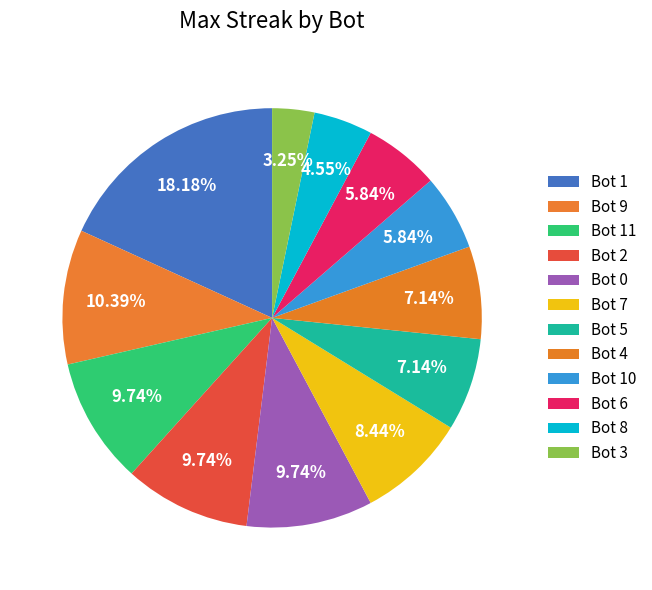

Count the number of slices in the pie.

12